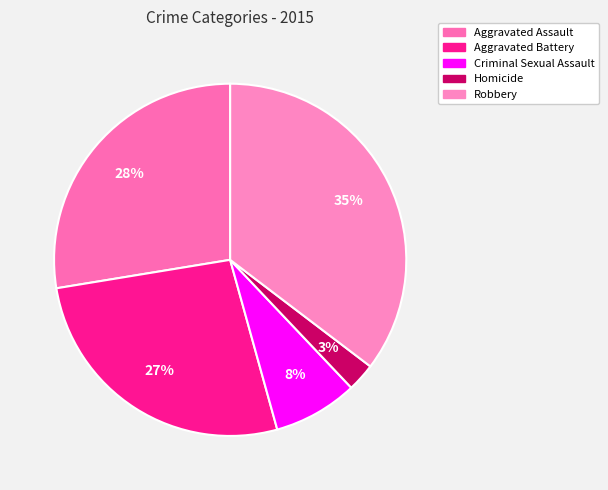

Is it true that Homicide is 3% of the pie?

True